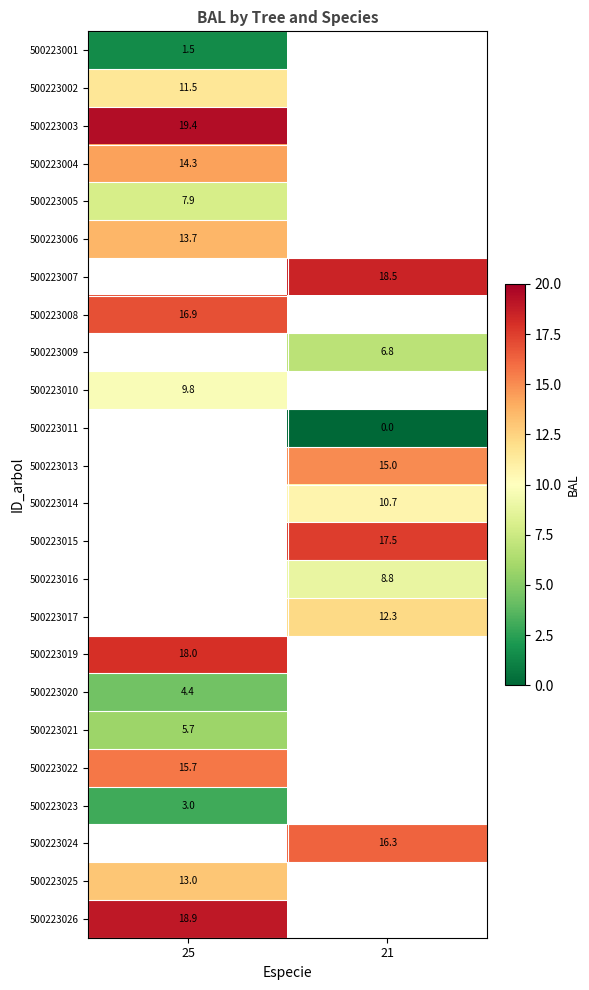

What is the approximate value of 500223006 at 25?

13.7